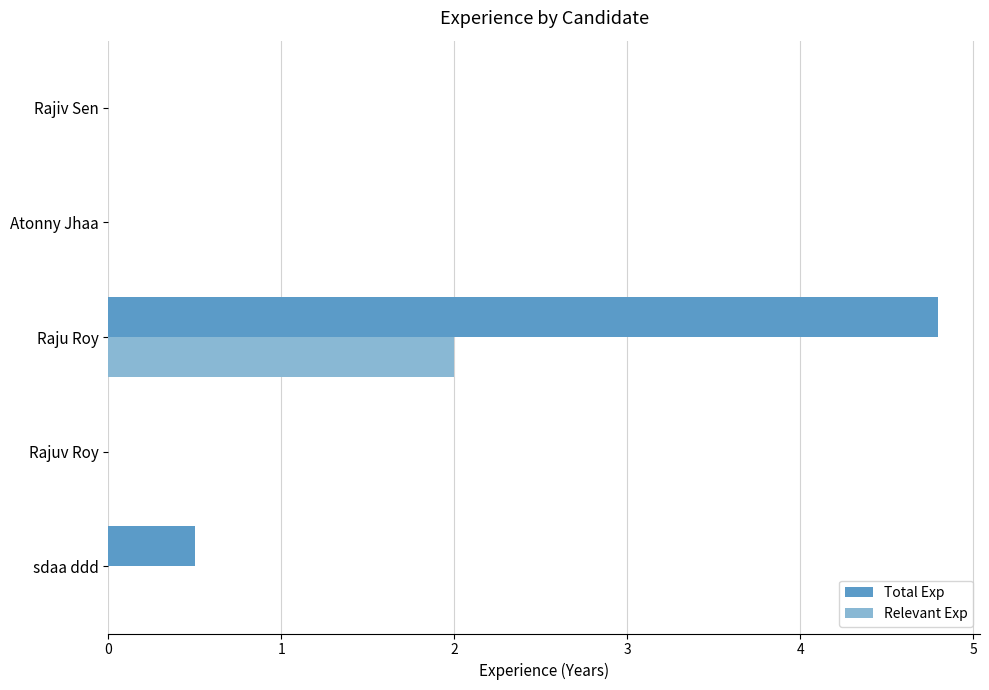

Which series has the largest total across all categories?

Total Exp